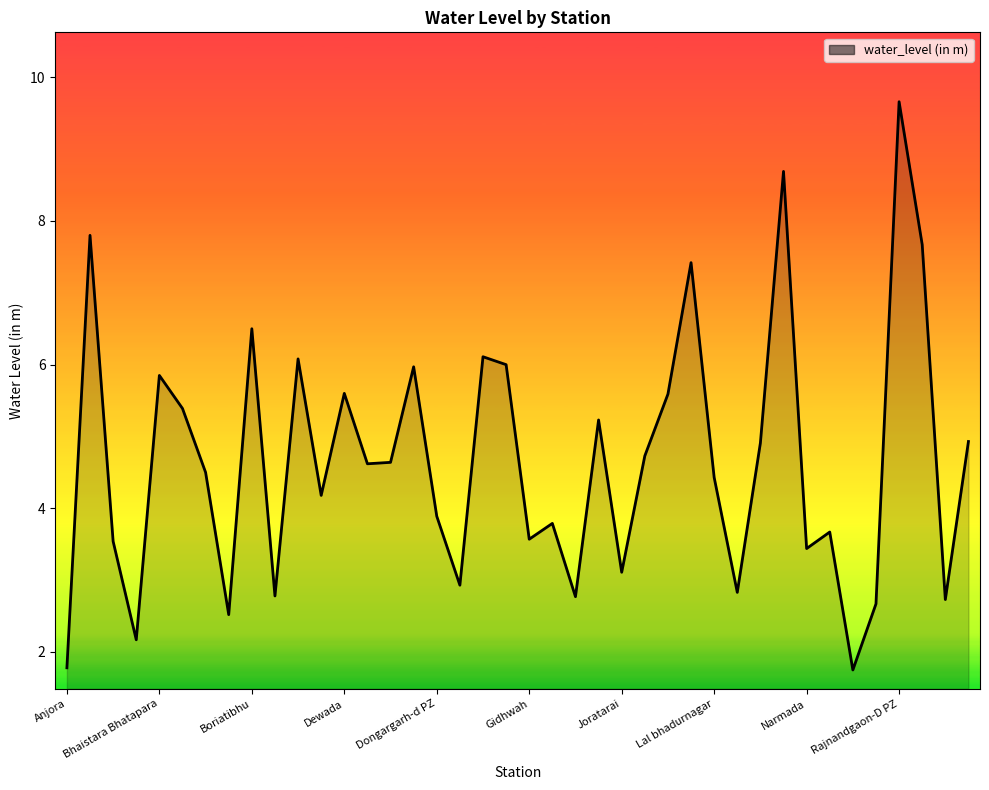

What is the difference between the maximum and minimum values?

7.9